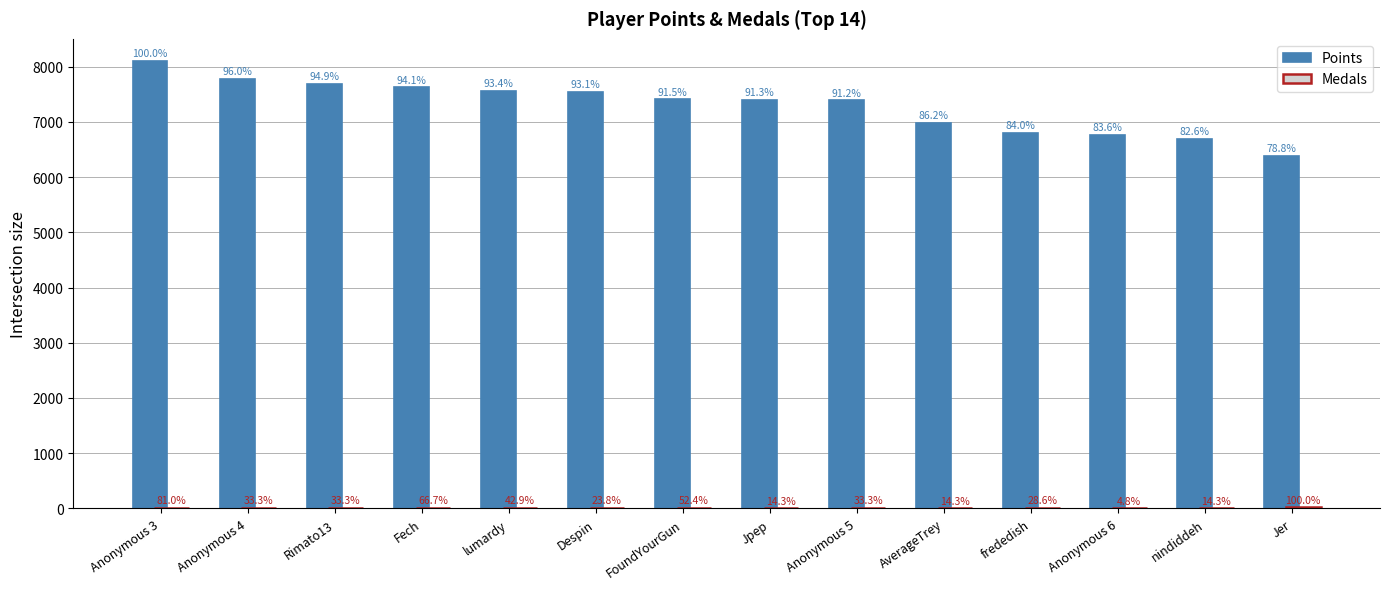

Reading left to right, what are all the values shown in this chart?

Points: Anonymous 3=8098	Anonymous 4=7773	Rimato13=7685	Fech=7624	lumardy=7566	Despin=7536	FoundYourGun=7406	Jpep=7395	Anonymous 5=7388	AverageTrey=6983	frededish=6806	Anonymous 6=6766	nindiddeh=6690	Jer=6382
Medals: Anonymous 3=17	Anonymous 4=7	Rimato13=7	Fech=14	lumardy=9	Despin=5	FoundYourGun=11	Jpep=3	Anonymous 5=7	AverageTrey=3	frededish=6	Anonymous 6=1	nindiddeh=3	Jer=21